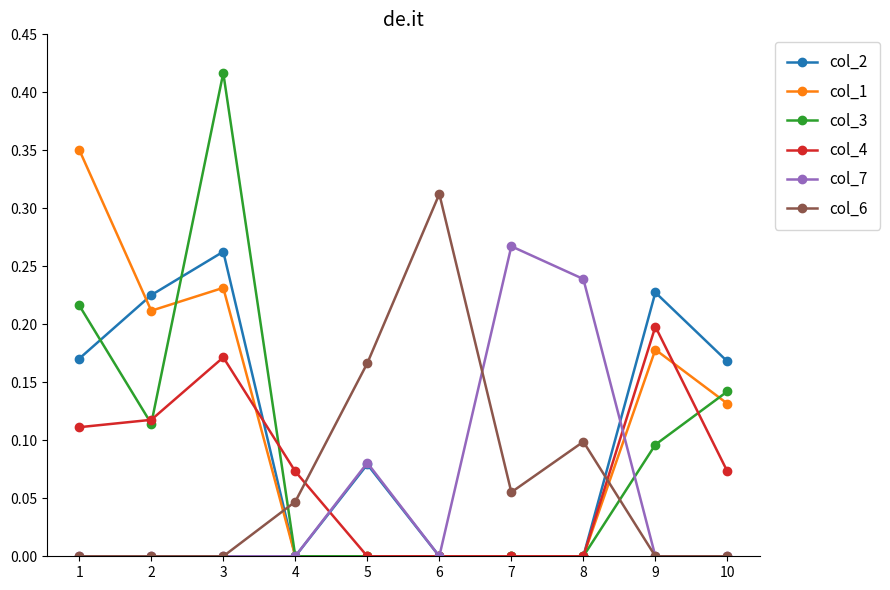

Which series has the largest range (max minus min)?

col_3